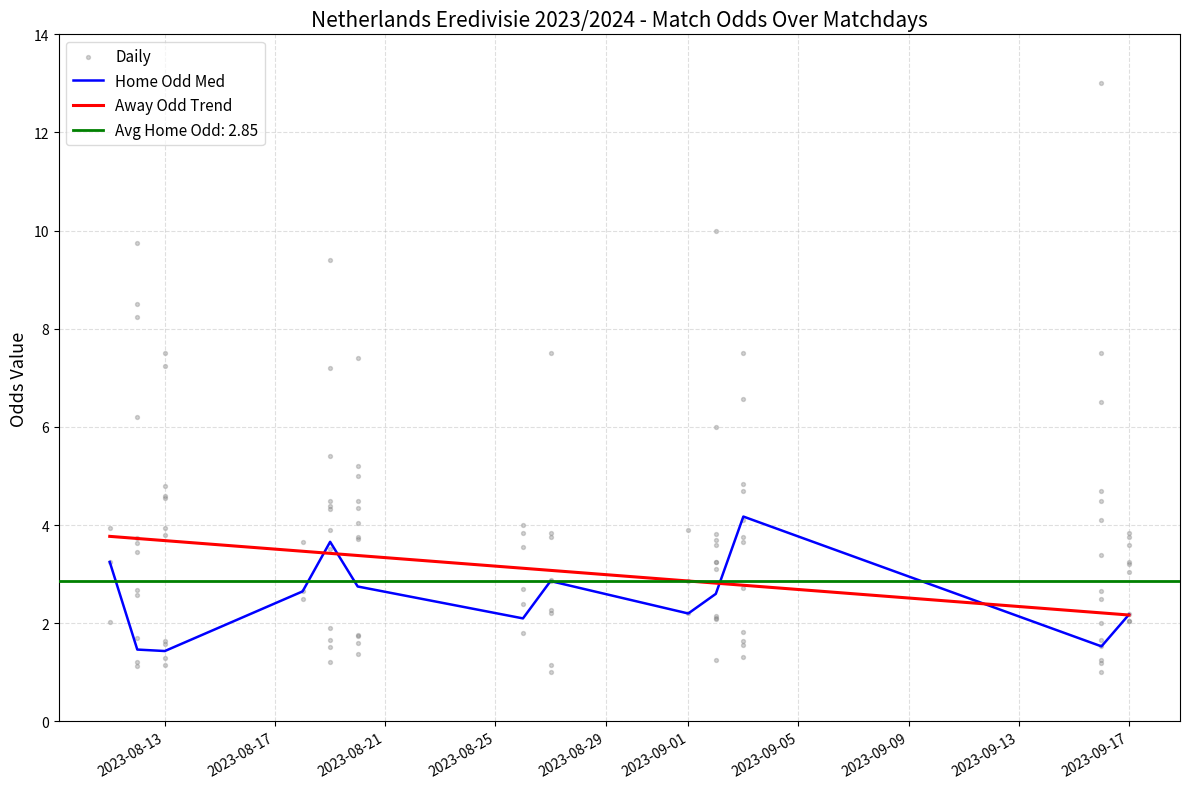

What is the minimum value for Away Odd Trend?

2.2